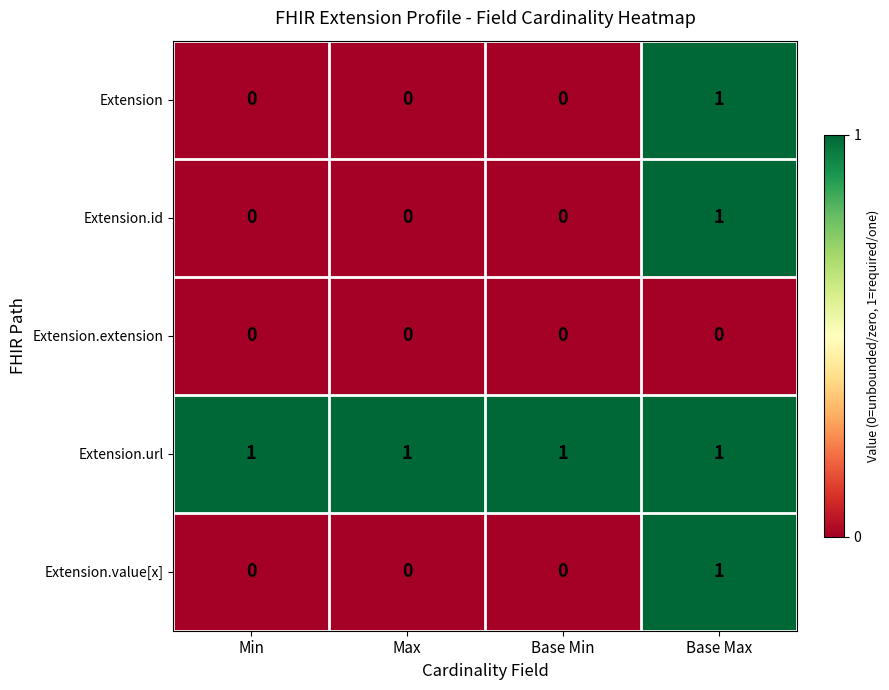

At how many categories does at least one series exceed 0?

4